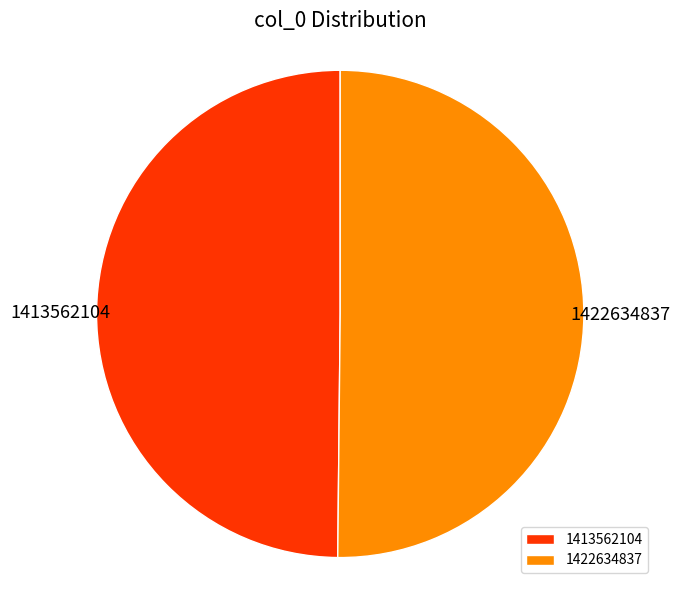

The 1413562104 slice represents 42% of the pie. True or false?

False